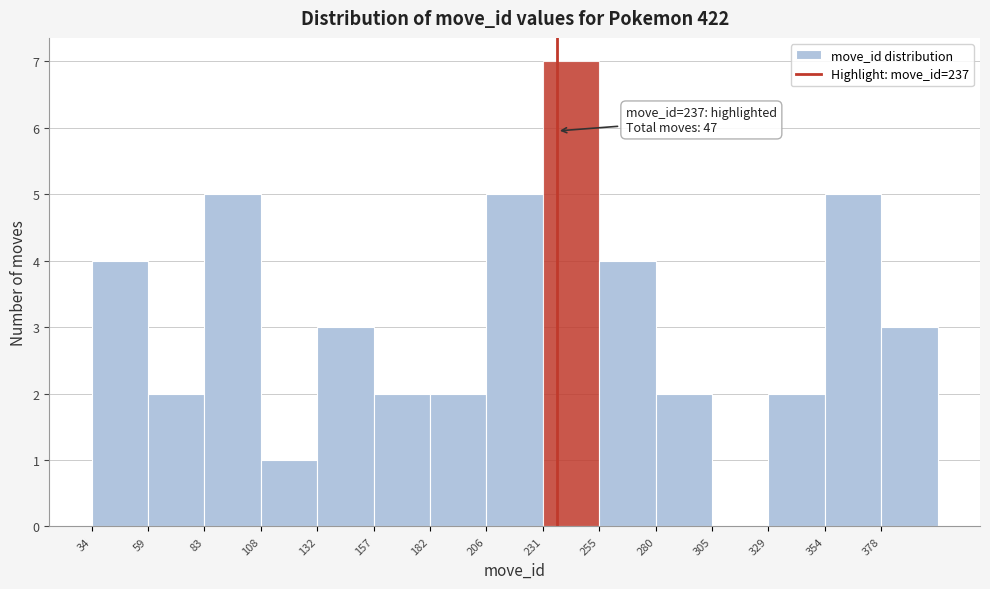

Over which range of the x-axis is the bar tallest?

230 to 255